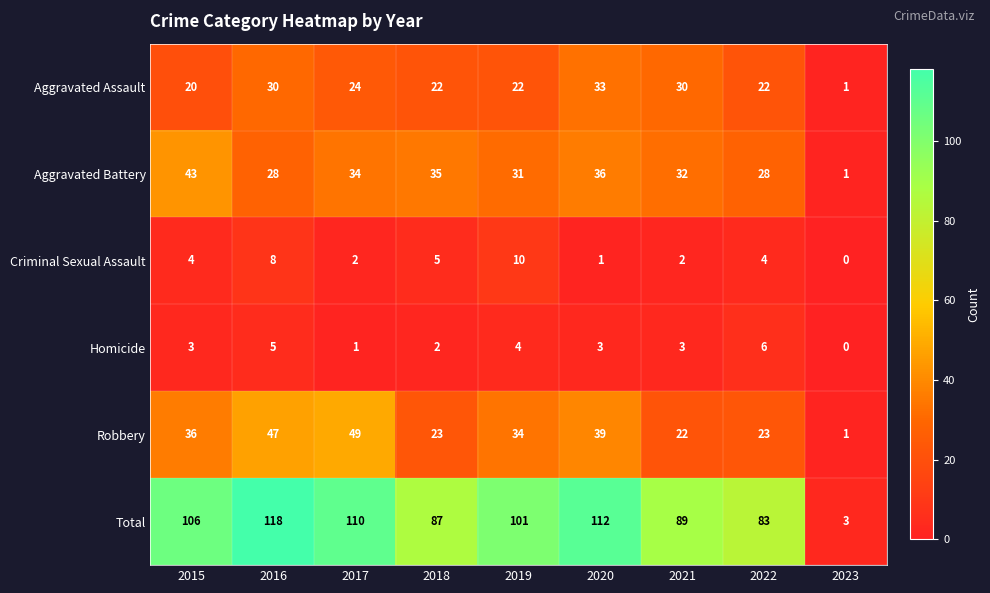

Between 2016 and 2022, which series saw the biggest shift?

Total